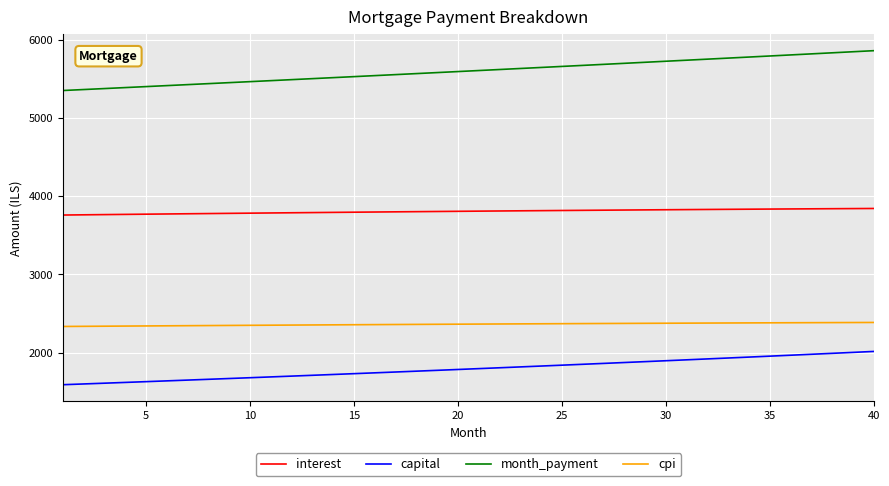

At how many categories does at least one series exceed 2004?

40